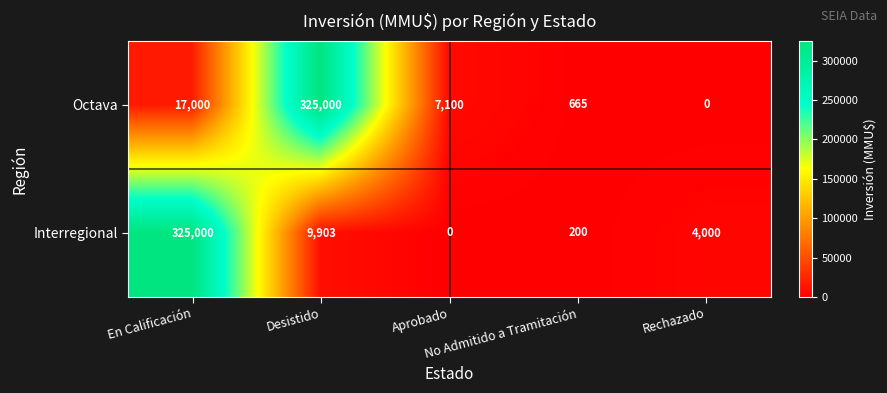

At which category is the sum across all series the highest?

En Calificación